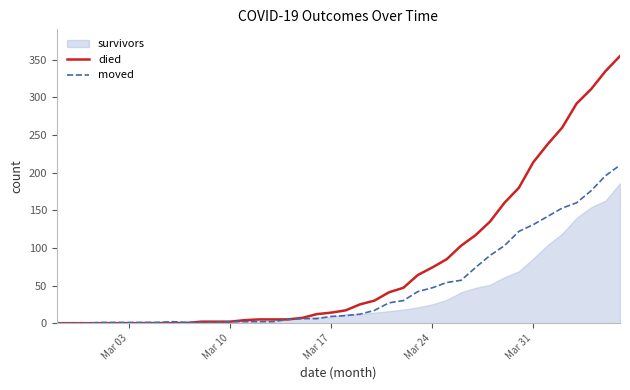

Which series has the largest total across all categories?

died